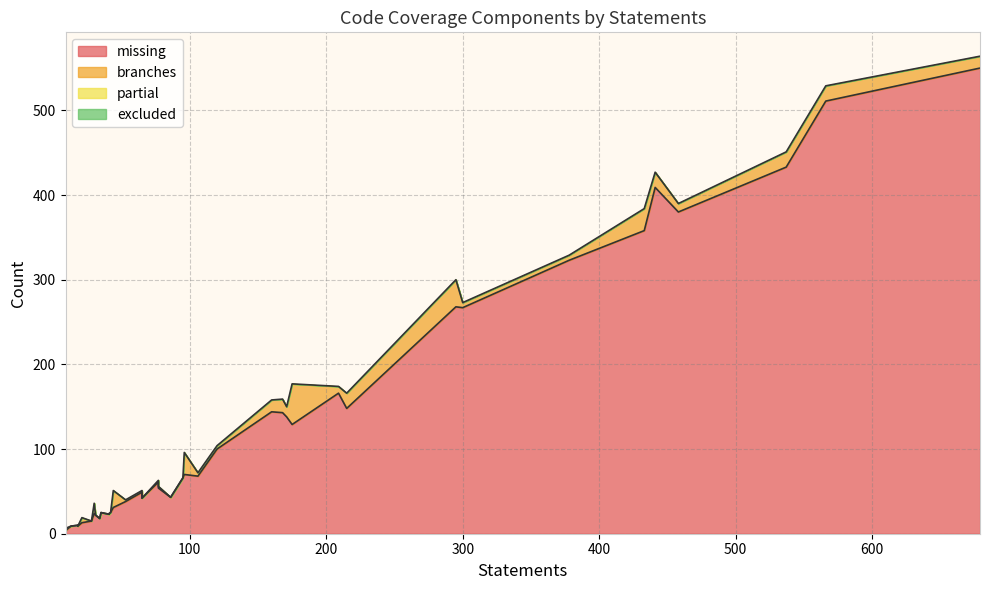

What is the greatest value displayed?

550